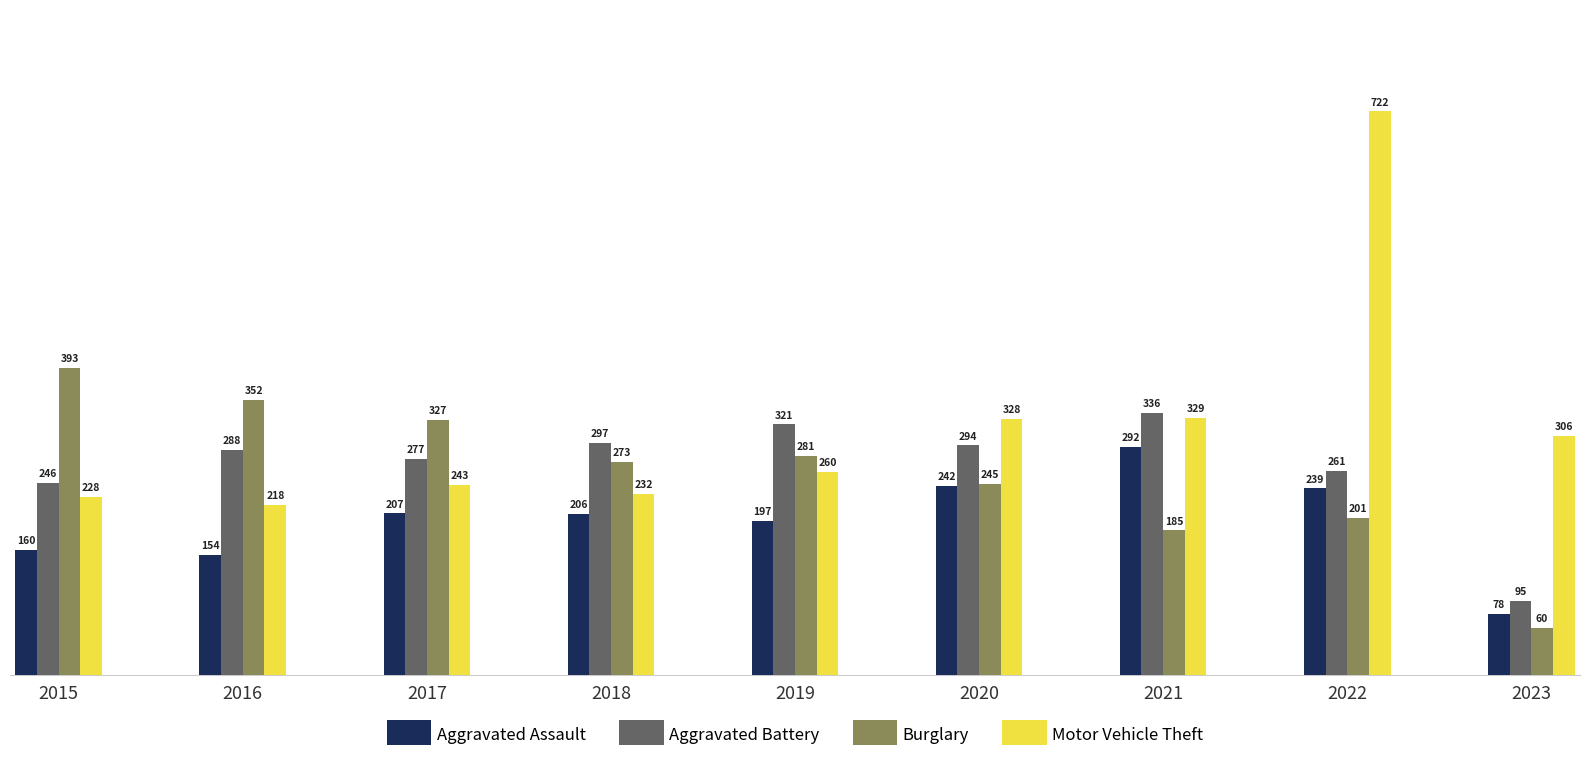

Between 2019 and 2020, which series saw the biggest shift?

Motor Vehicle Theft